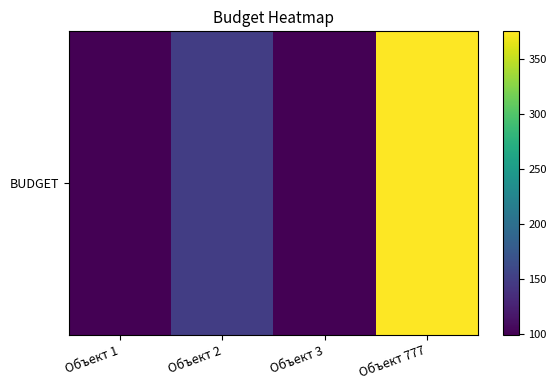

How many series are shown in this chart?

1